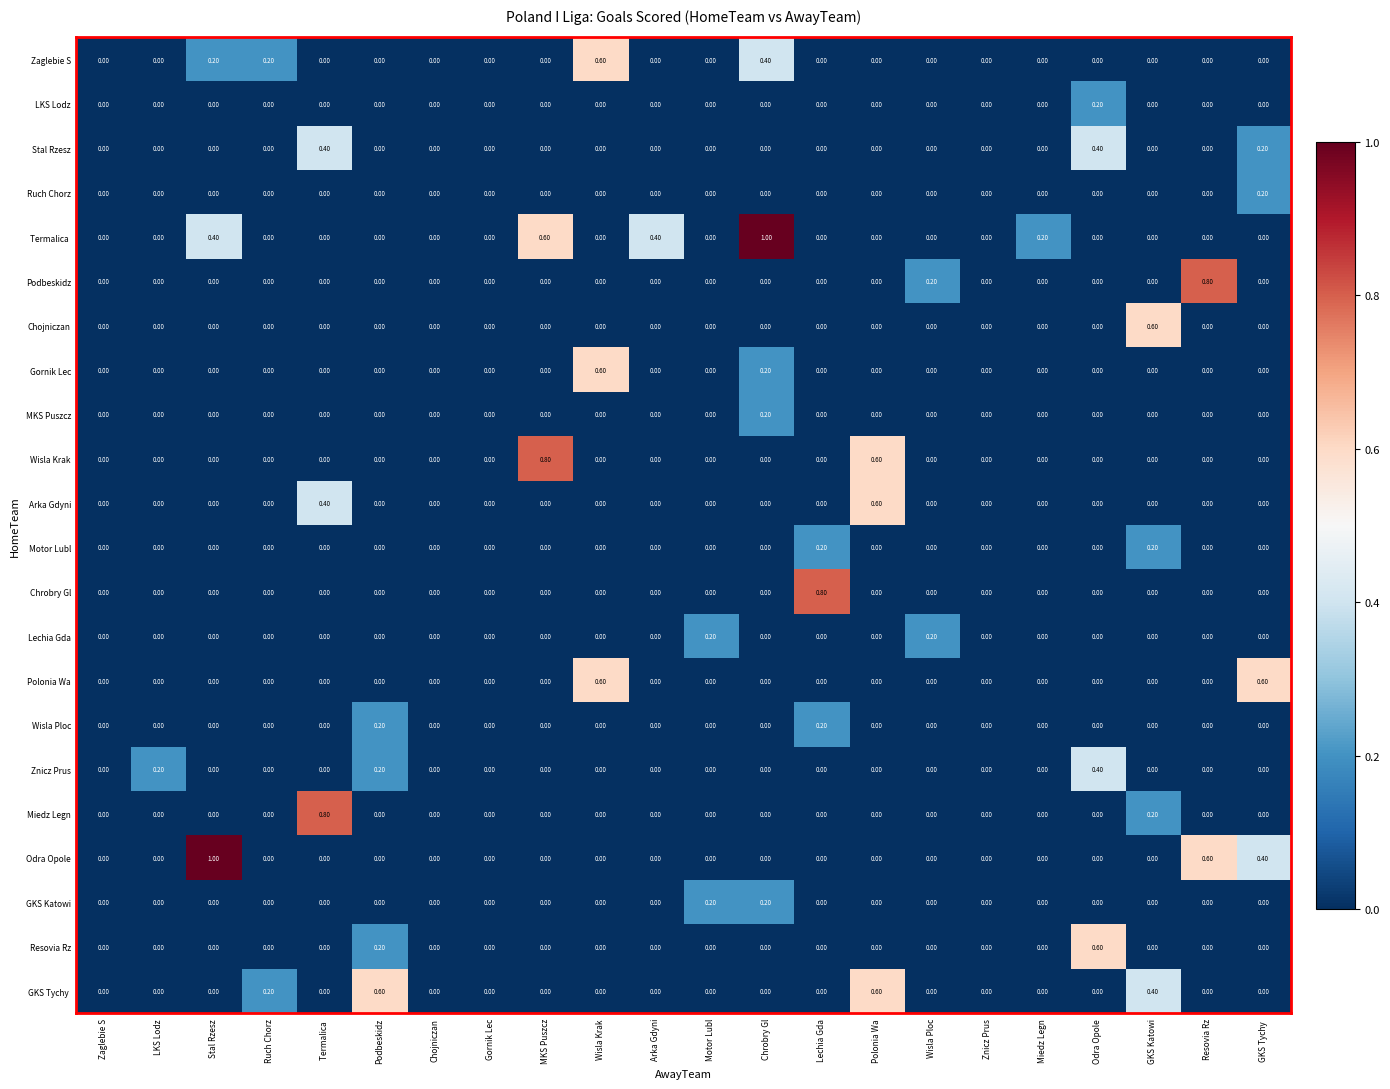

At which category is the sum across all series the highest?

Chrobry Gl